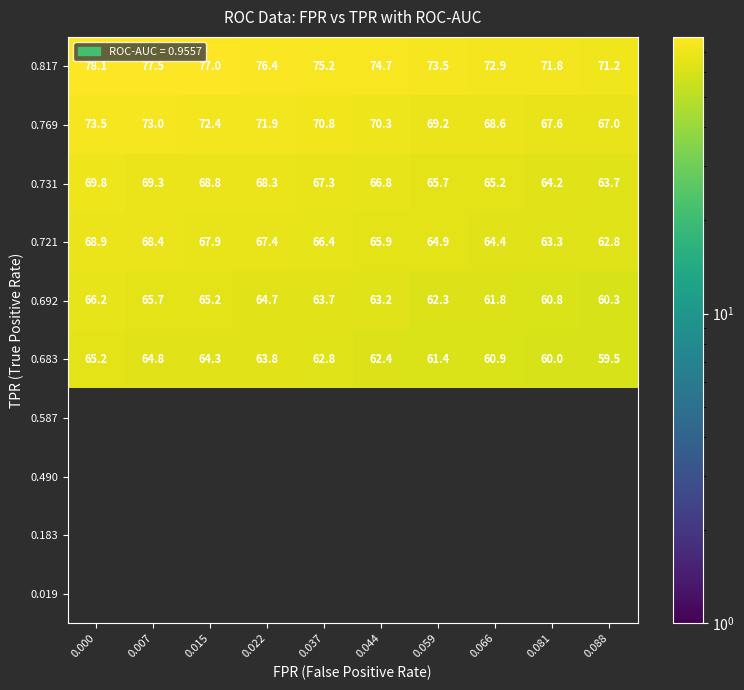

Is the value of 0.721 at 0.081 greater than the value of 0.692 at 0.022?

No